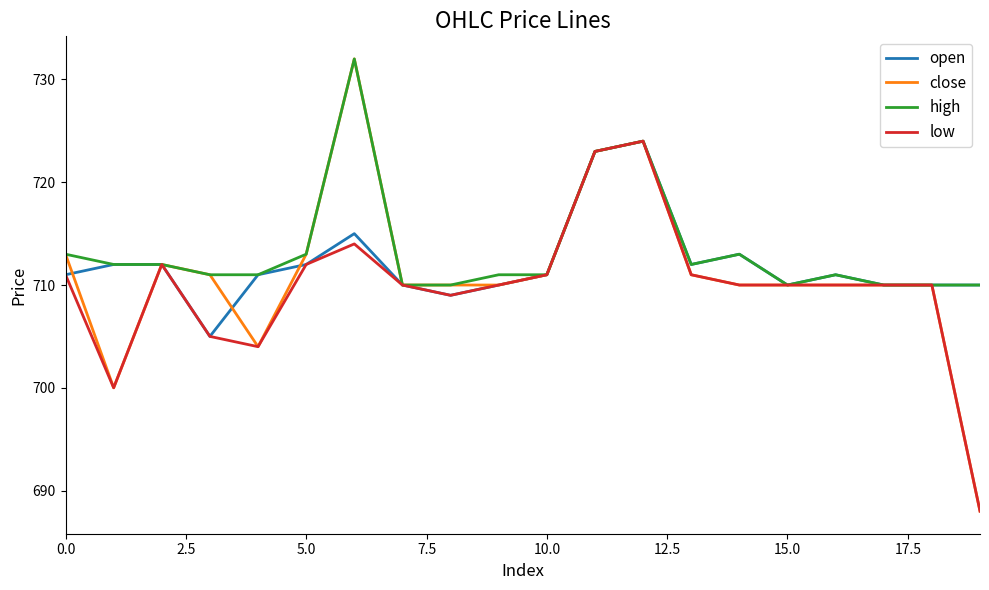

Which series has the widest spread of values?

close